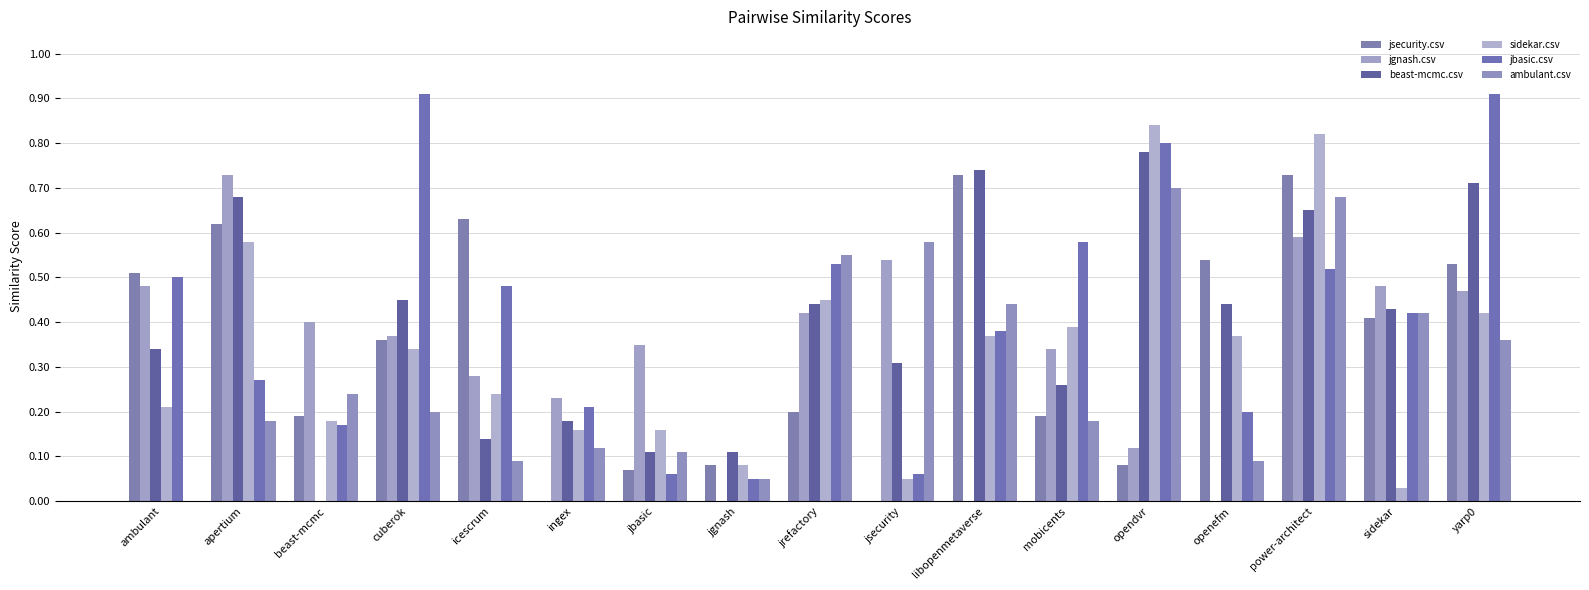

Reading right to left, list all the values displayed in this chart.

jsecurity.csv: yarp0=0.5	sidekar=0.4	power-architect=0.7	openefm=0.5	opendvr=0.1	mobicents=0.2	libopenmetaverse=0.7	jsecurity=0.0	jrefactory=0.2	jgnash=0.1	jbasic=0.1	ingex=0.0	icescrum=0.6	cuberok=0.4	beast-mcmc=0.2	apertium=0.6	ambulant=0.5
jgnash.csv: yarp0=0.5	sidekar=0.5	power-architect=0.6	openefm=0.0	opendvr=0.1	mobicents=0.3	libopenmetaverse=0.0	jsecurity=0.5	jrefactory=0.4	jgnash=0.0	jbasic=0.3	ingex=0.2	icescrum=0.3	cuberok=0.4	beast-mcmc=0.4	apertium=0.7	ambulant=0.5
beast-mcmc.csv: yarp0=0.7	sidekar=0.4	power-architect=0.7	openefm=0.4	opendvr=0.8	mobicents=0.3	libopenmetaverse=0.7	jsecurity=0.3	jrefactory=0.4	jgnash=0.1	jbasic=0.1	ingex=0.2	icescrum=0.1	cuberok=0.5	beast-mcmc=0.0	apertium=0.7	ambulant=0.3
sidekar.csv: yarp0=0.4	sidekar=0.0	power-architect=0.8	openefm=0.4	opendvr=0.8	mobicents=0.4	libopenmetaverse=0.4	jsecurity=0.1	jrefactory=0.5	jgnash=0.1	jbasic=0.2	ingex=0.2	icescrum=0.2	cuberok=0.3	beast-mcmc=0.2	apertium=0.6	ambulant=0.2
jbasic.csv: yarp0=0.9	sidekar=0.4	power-architect=0.5	openefm=0.2	opendvr=0.8	mobicents=0.6	libopenmetaverse=0.4	jsecurity=0.1	jrefactory=0.5	jgnash=0.1	jbasic=0.1	ingex=0.2	icescrum=0.5	cuberok=0.9	beast-mcmc=0.2	apertium=0.3	ambulant=0.5
ambulant.csv: yarp0=0.4	sidekar=0.4	power-architect=0.7	openefm=0.1	opendvr=0.7	mobicents=0.2	libopenmetaverse=0.4	jsecurity=0.6	jrefactory=0.6	jgnash=0.1	jbasic=0.1	ingex=0.1	icescrum=0.1	cuberok=0.2	beast-mcmc=0.2	apertium=0.2	ambulant=0.0